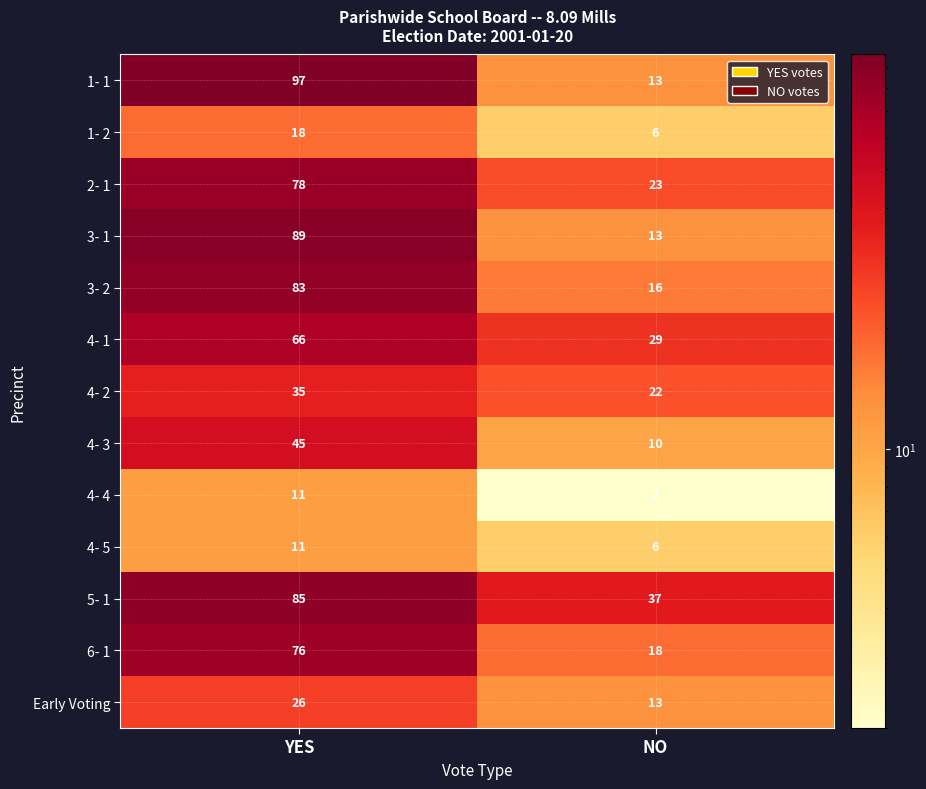

Is the value of 5- 1 at YES greater than the value of 6- 1 at NO?

Yes